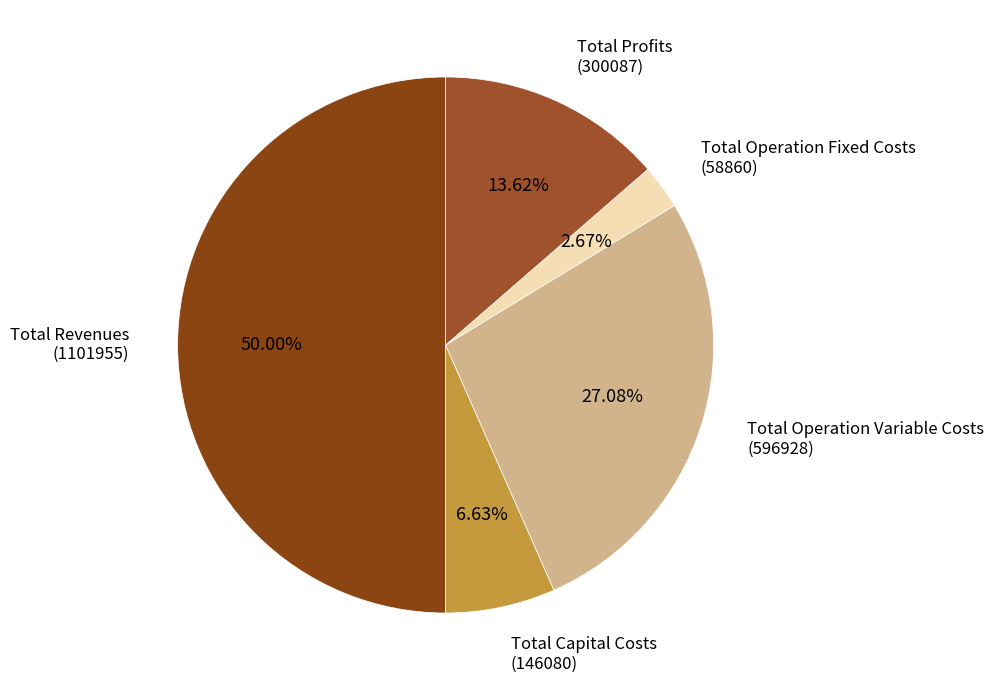

Which category has the smallest portion of the pie?

Total Operation Fixed Costs